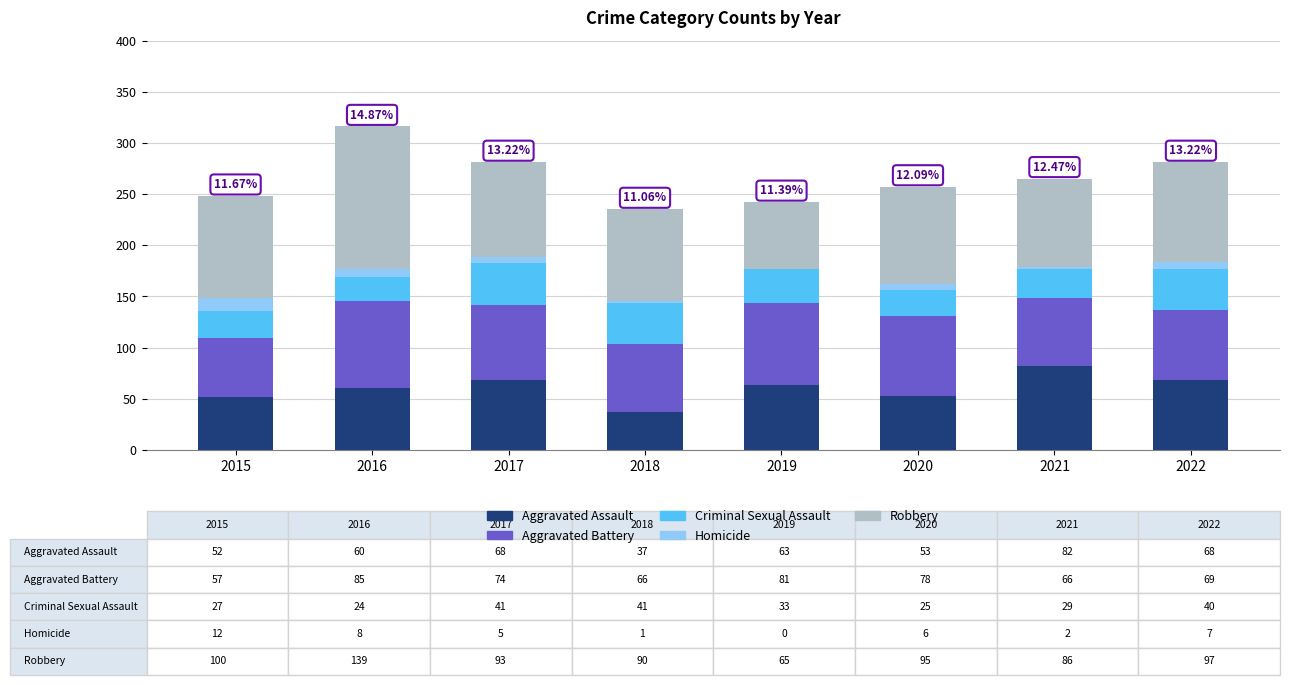

What is the total value across all series at 2019?

242